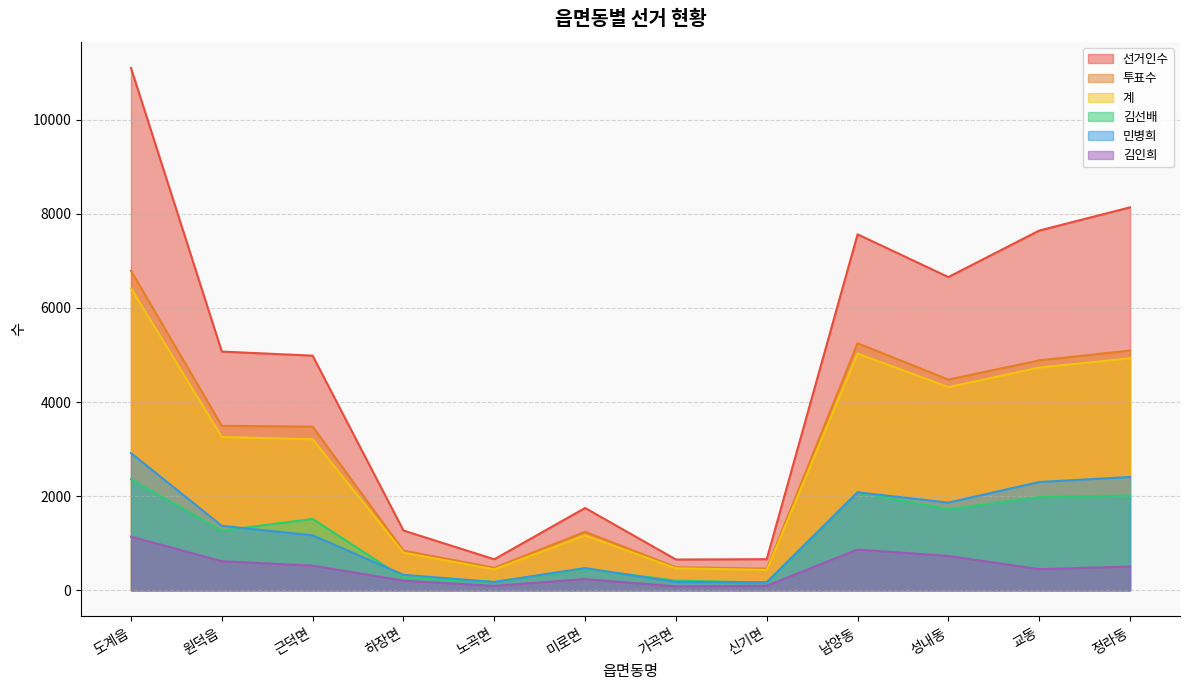

What are all the series names shown in the legend?

선거인수, 투표수, 계, 김선배, 민병희, 김인희